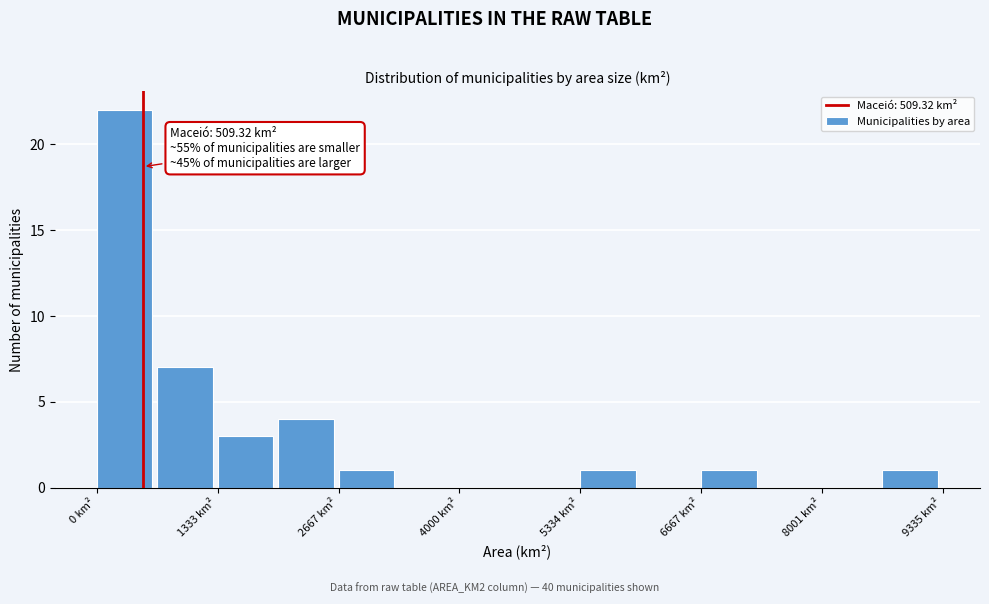

Around what value on the x-axis is the tallest bar? Give the approximate position of its centre, as read against the axis.

400